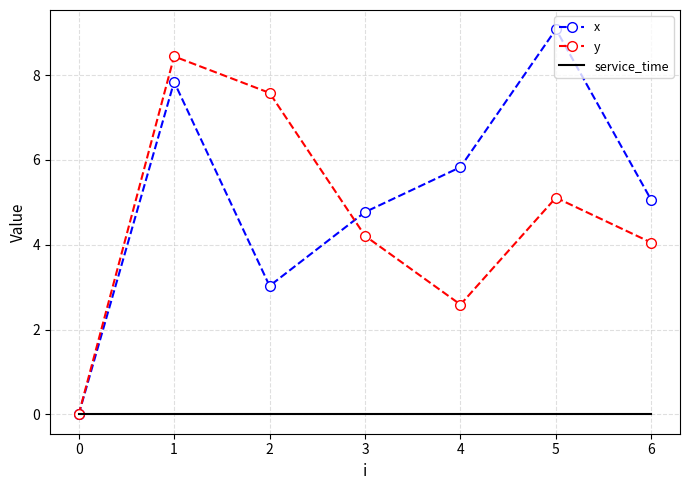

What is the difference between the highest and lowest values at 1?

8.4